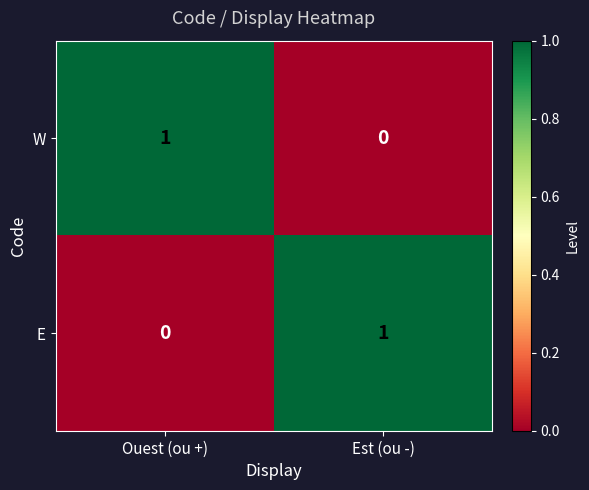

Reading left to right, transcribe all the data shown in this chart.

W: 1	0
E: 0	1